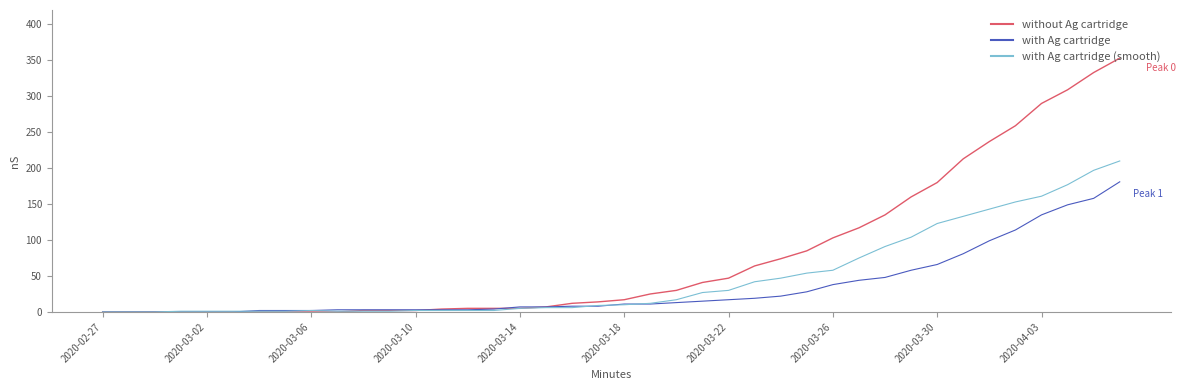

Which series has the largest total across all categories?

without Ag cartridge